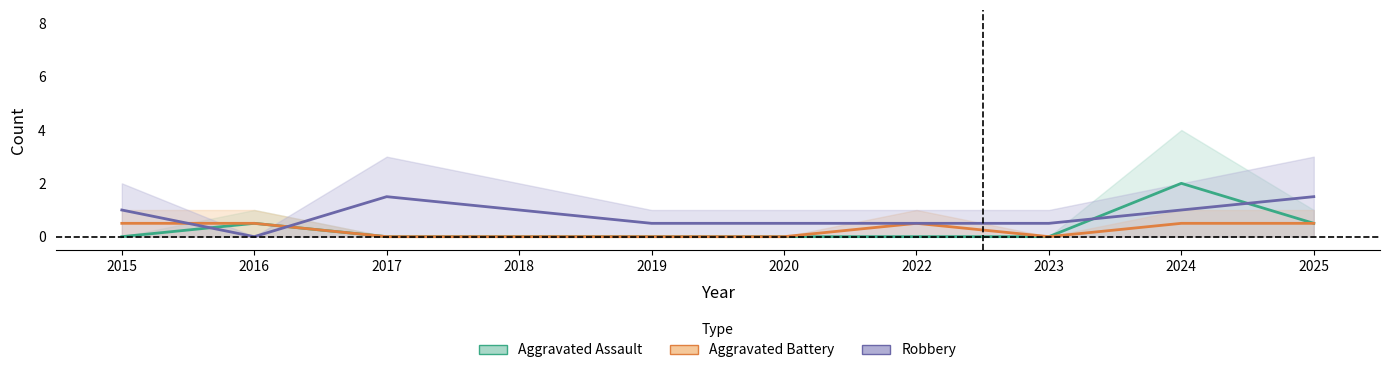

True or false: Robbery has more than 1 interior local peaks.

False